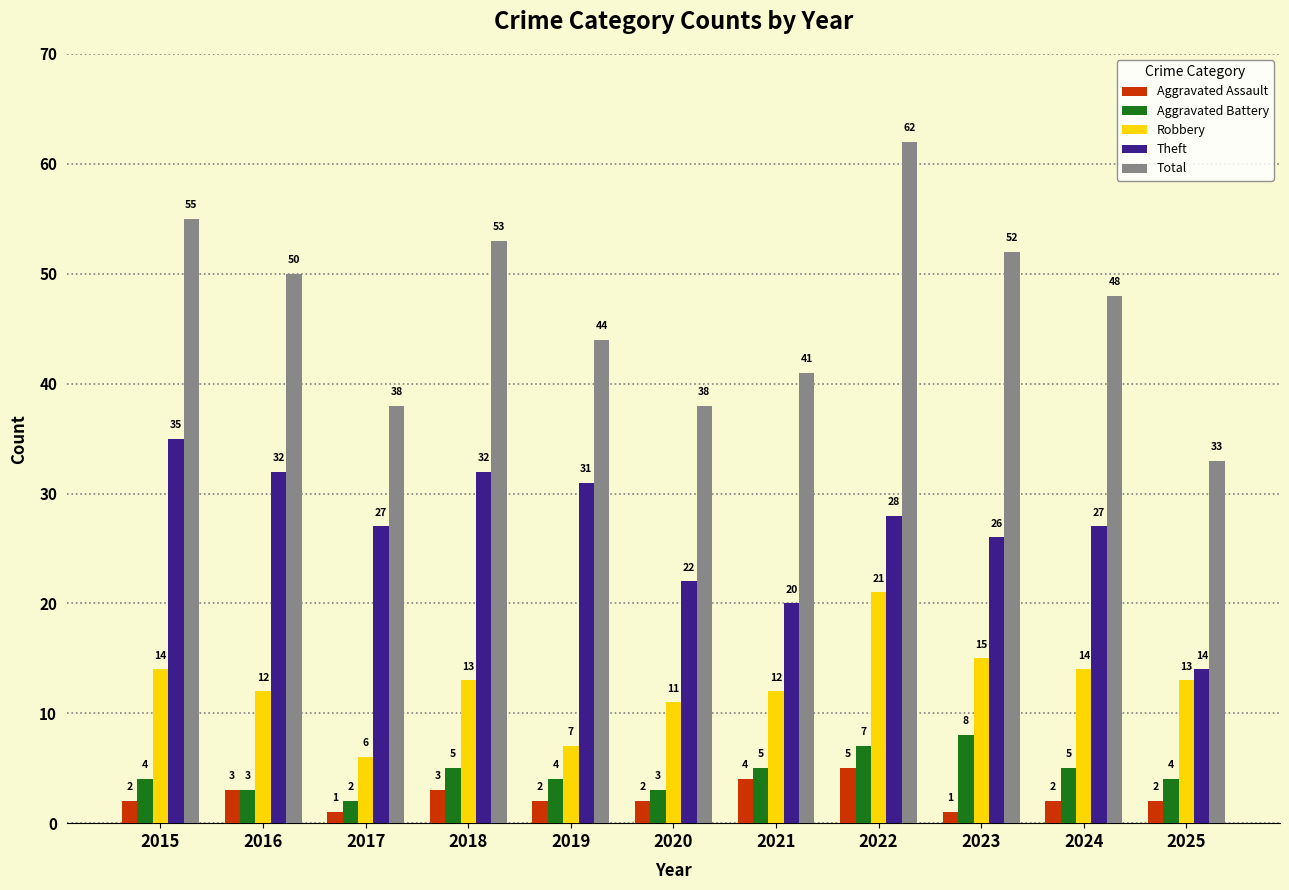

What is the maximum value shown in the chart?

62